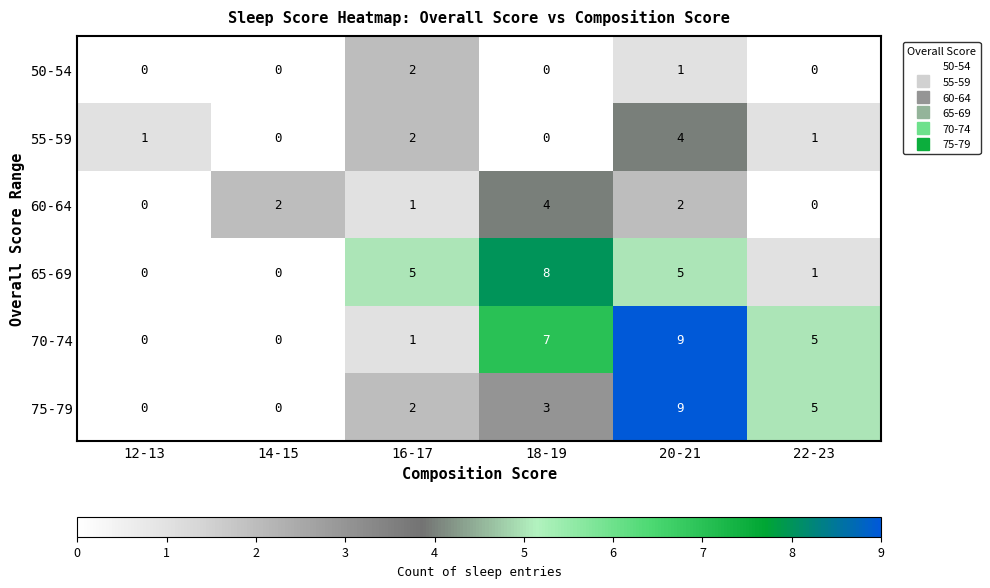

True or false: 75-79 has a value of 9 at 20-21.

True